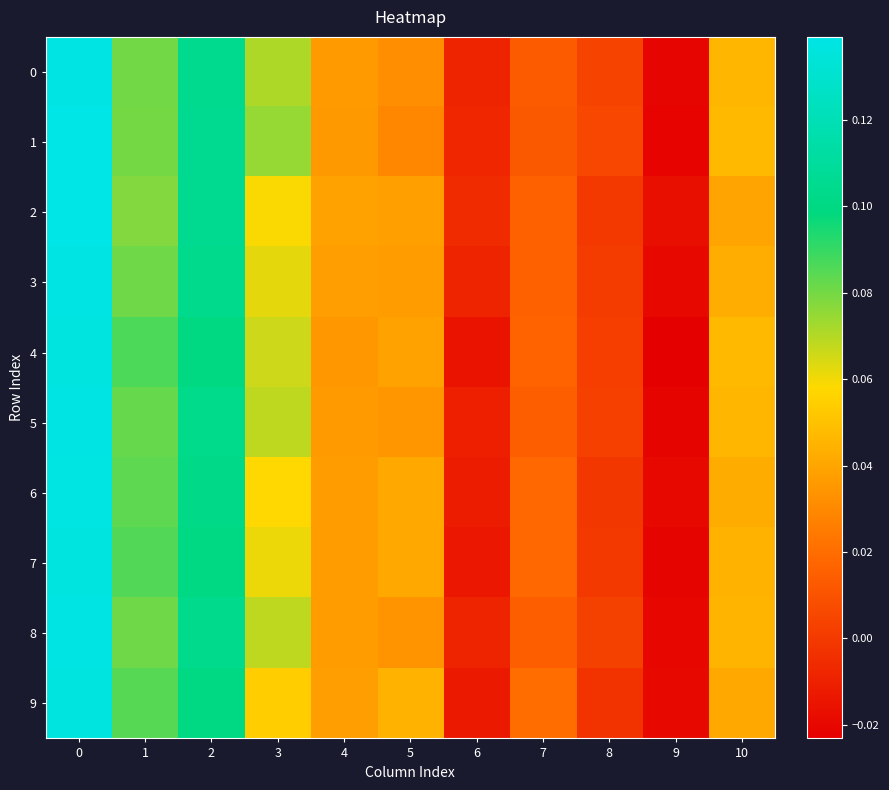

Reading right to left, extract all data points from this chart.

0: 10=0.0	9=-0.0	8=0.0	7=0.0	6=-0.0	5=0.0	4=0.0	3=0.1	2=0.1	1=0.1	0=0.1
1: 10=0.0	9=-0.0	8=0.0	7=0.0	6=-0.0	5=0.0	4=0.0	3=0.1	2=0.1	1=0.1	0=0.1
2: 10=0.0	9=-0.0	8=-0.0	7=0.0	6=-0.0	5=0.0	4=0.0	3=0.1	2=0.1	1=0.1	0=0.1
3: 10=0.0	9=-0.0	8=0.0	7=0.0	6=-0.0	5=0.0	4=0.0	3=0.1	2=0.1	1=0.1	0=0.1
4: 10=0.0	9=-0.0	8=0.0	7=0.0	6=-0.0	5=0.0	4=0.0	3=0.1	2=0.1	1=0.1	0=0.1
5: 10=0.0	9=-0.0	8=0.0	7=0.0	6=-0.0	5=0.0	4=0.0	3=0.1	2=0.1	1=0.1	0=0.1
6: 10=0.0	9=-0.0	8=-0.0	7=0.0	6=-0.0	5=0.0	4=0.0	3=0.1	2=0.1	1=0.1	0=0.1
7: 10=0.0	9=-0.0	8=-0.0	7=0.0	6=-0.0	5=0.0	4=0.0	3=0.1	2=0.1	1=0.1	0=0.1
8: 10=0.0	9=-0.0	8=0.0	7=0.0	6=-0.0	5=0.0	4=0.0	3=0.1	2=0.1	1=0.1	0=0.1
9: 10=0.0	9=-0.0	8=-0.0	7=0.0	6=-0.0	5=0.0	4=0.0	3=0.1	2=0.1	1=0.1	0=0.1